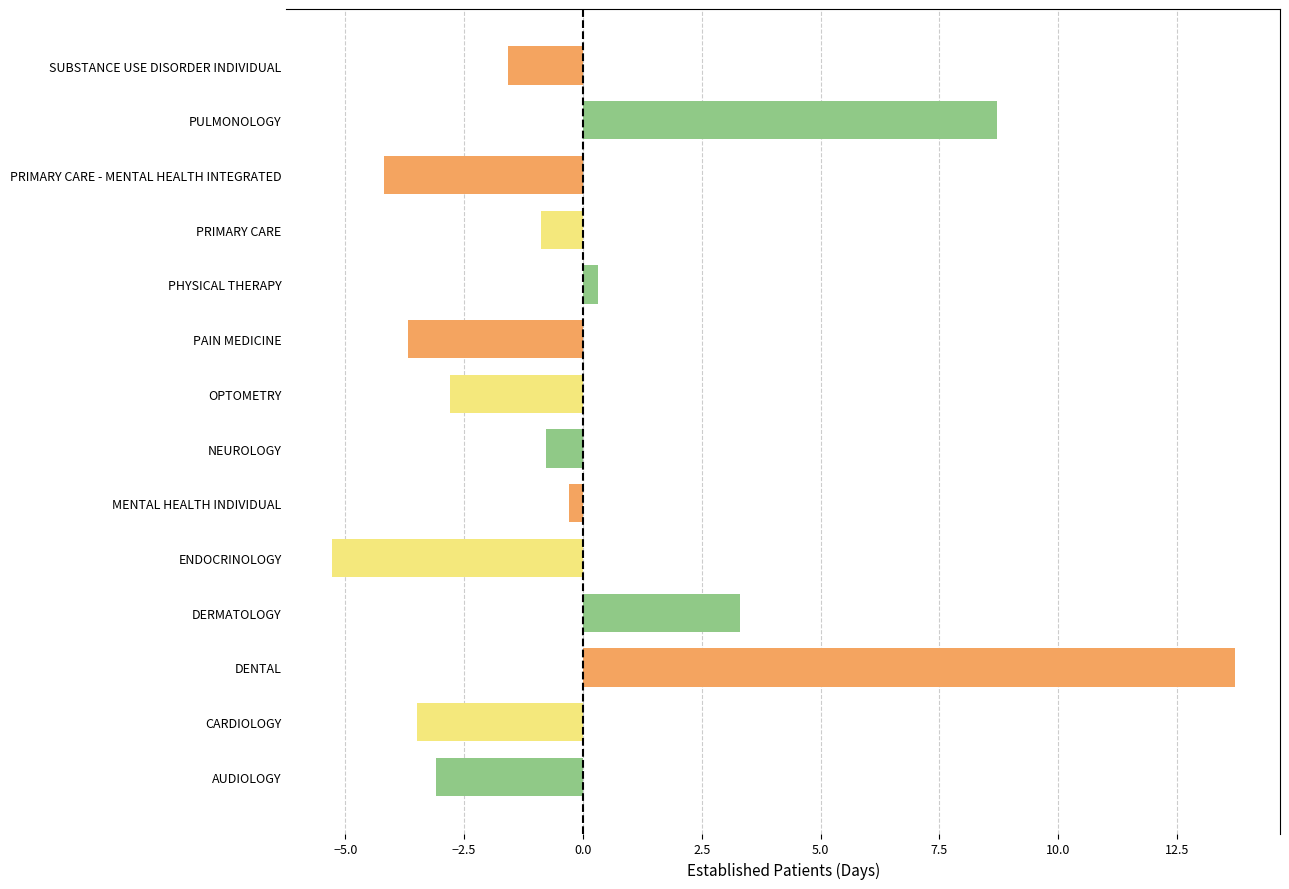

How many values exceed 0?

4